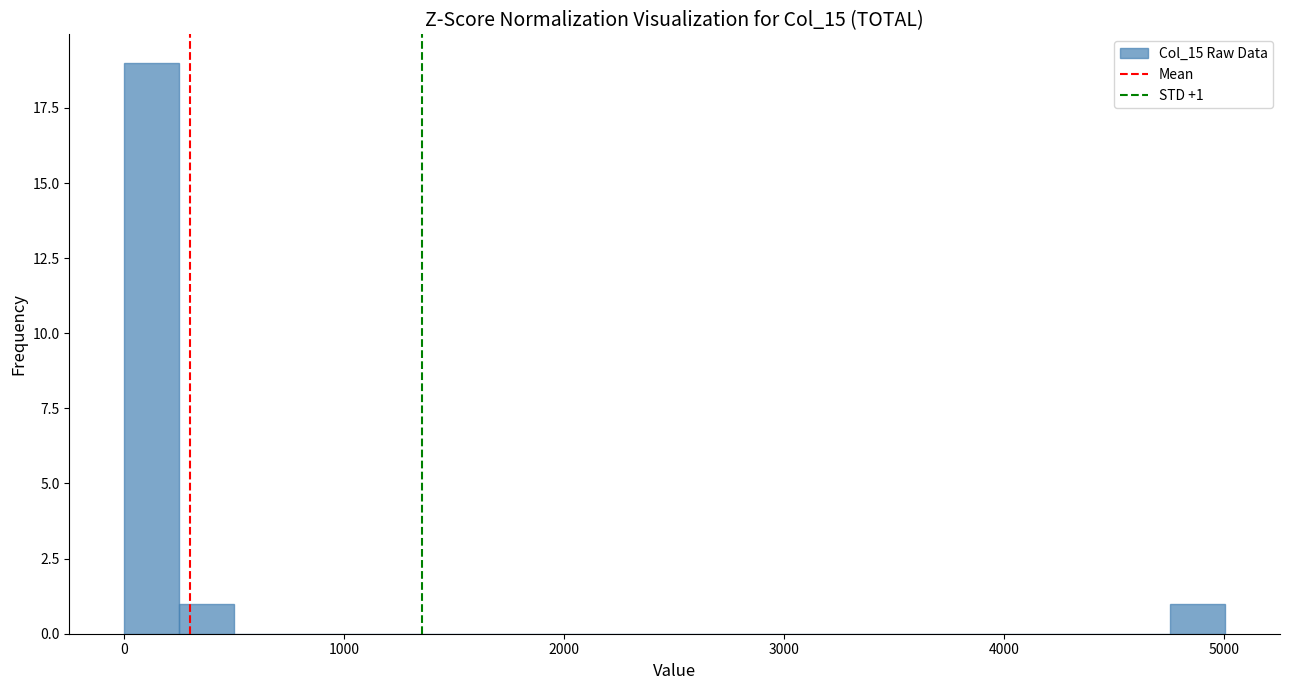

Around what value on the x-axis is the tallest bar? Give the approximate position of its centre, as read against the axis.

100